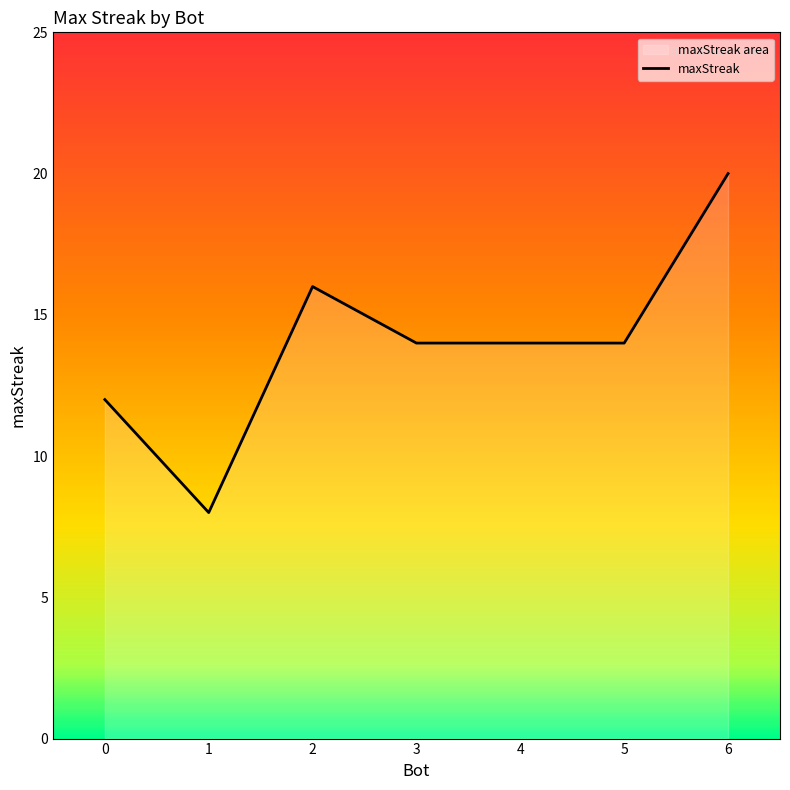

How many data points are above 14?

2